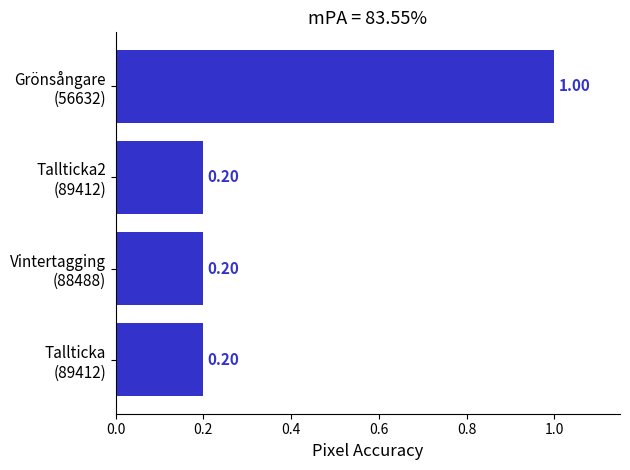

What is the average value?

0.4